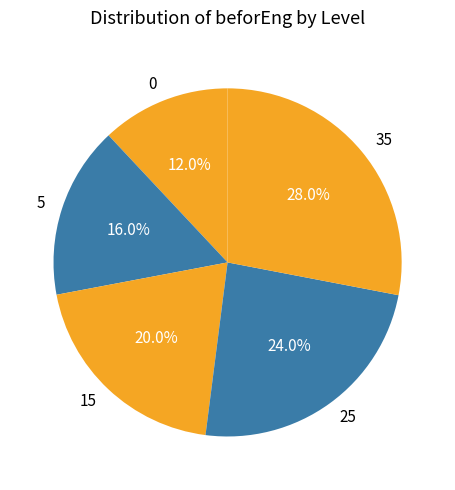

To the nearest percent, what is the difference between the 35 and 25 slice percentages?

4%